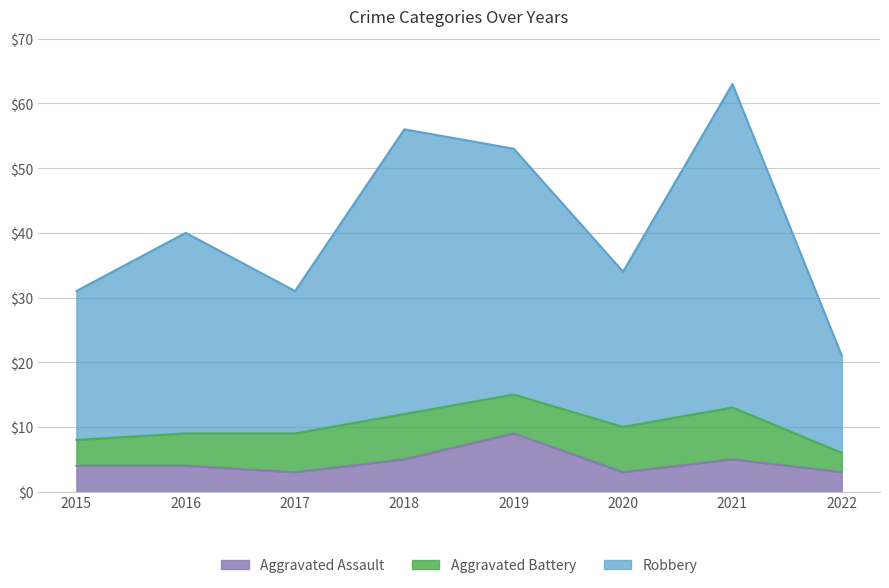

The Robbery series shows 40 at 2016. True or false?

True